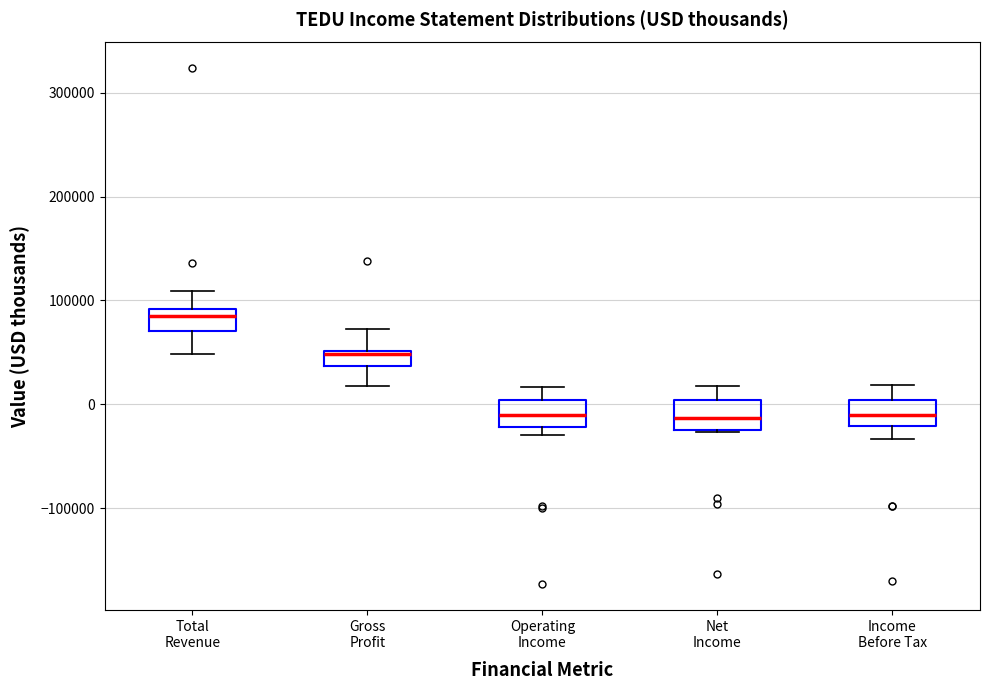

Which box has the highest median line?

Total Revenue